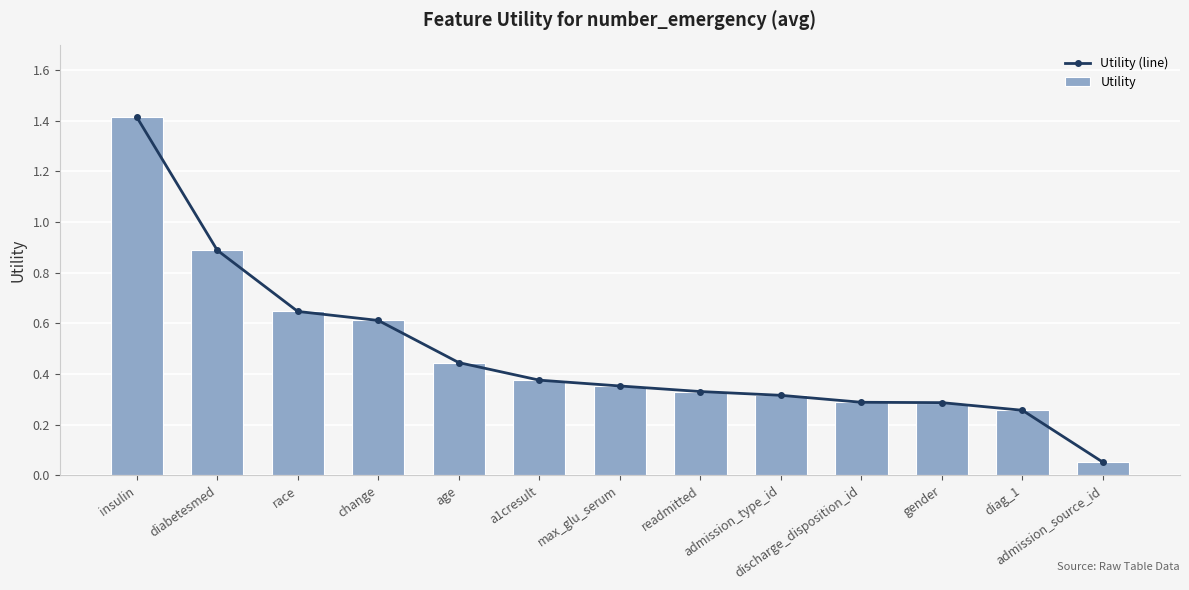

What is the value of the Utility (line) bar at the 2nd from the left?

0.9